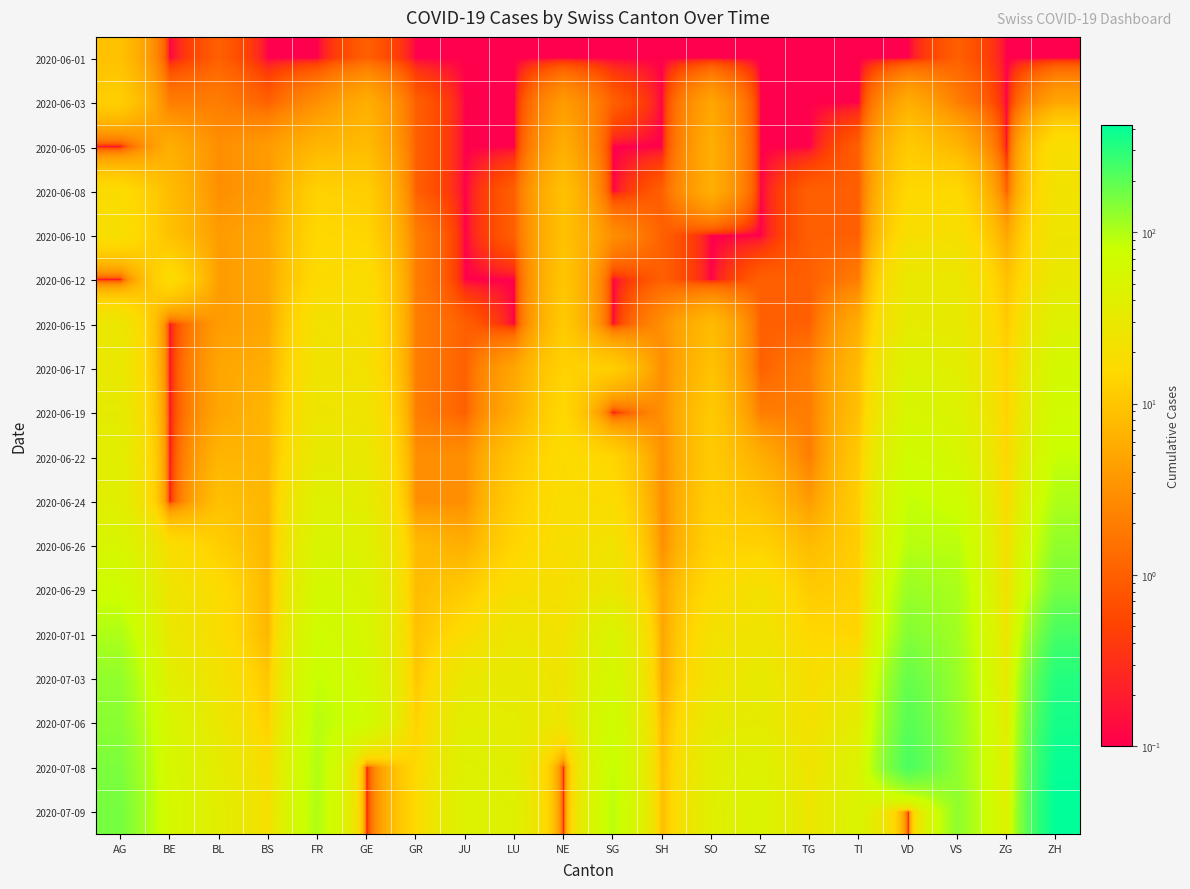

Which series has the largest total across all categories?

2020-07-08